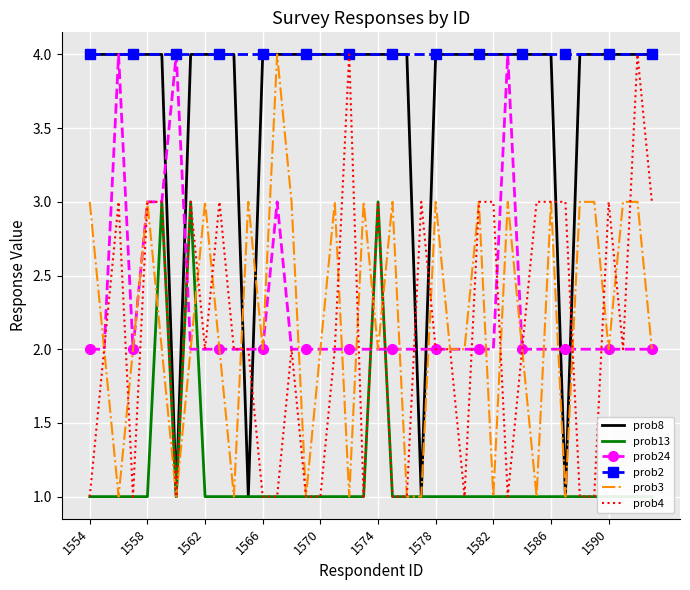

Which category has the lowest value in the prob2 series?

1554